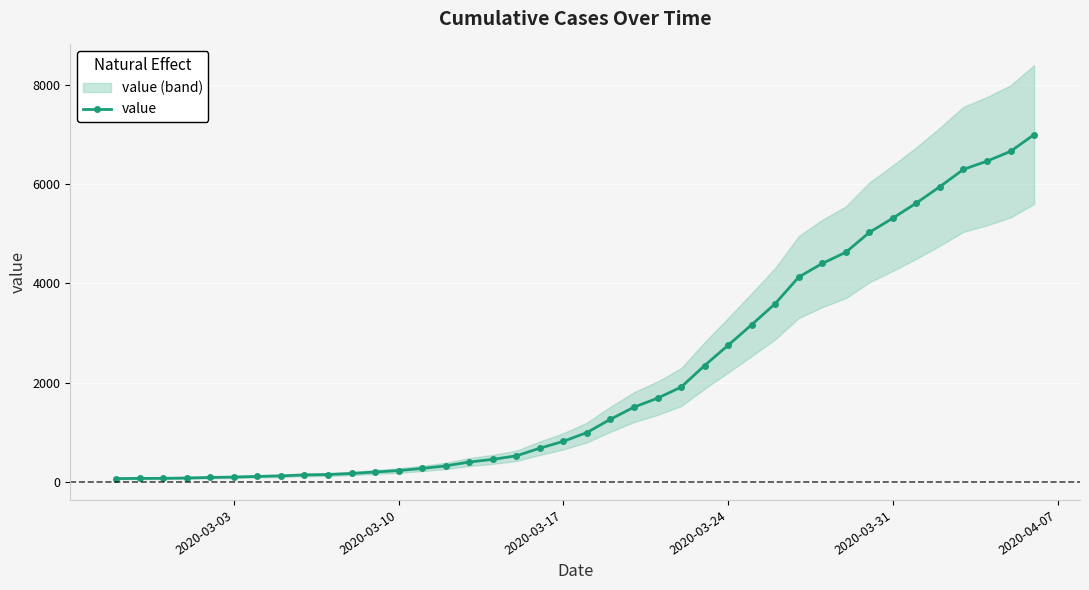

The value of value at 2020-03-31 is 5319. True or false?

True